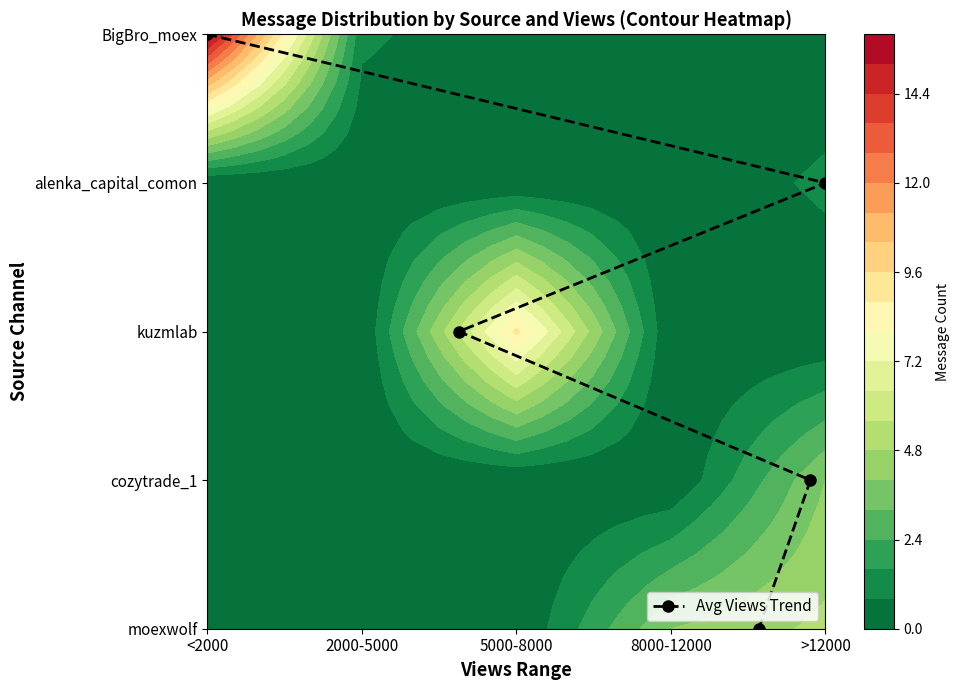

True or false: the data shows 4 at <2000.

True